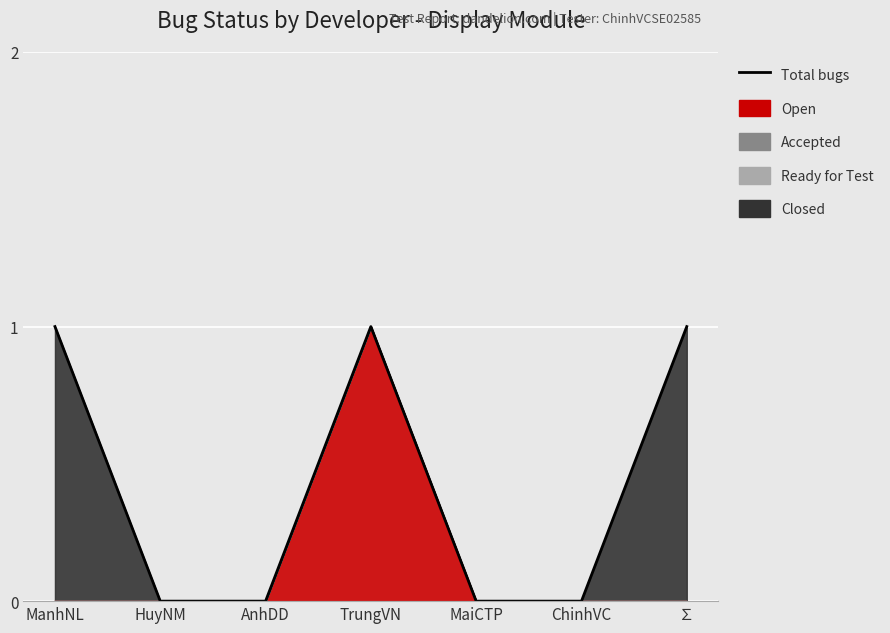

Count the number of values greater than 0.

3